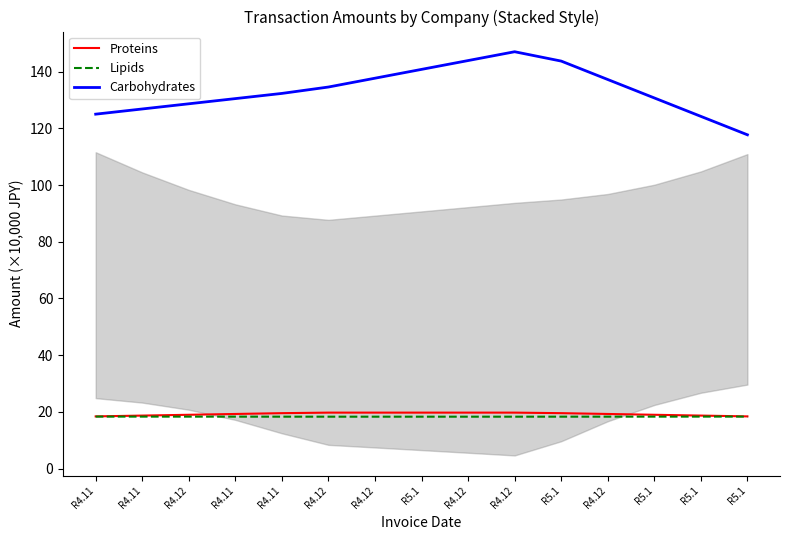

What value does the Proteins series have at R4.12?

19.7